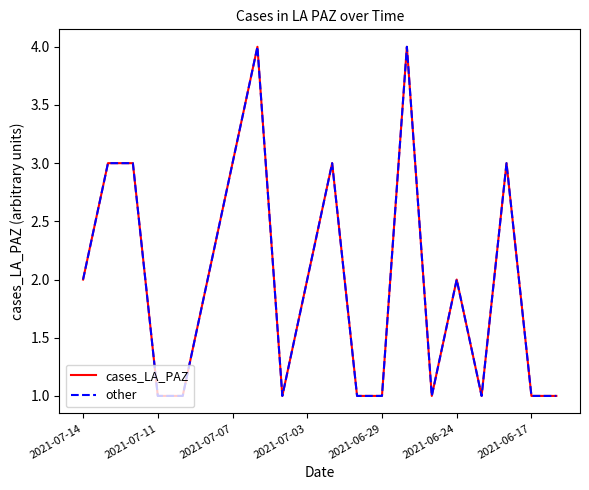

Does the chart have visible grid lines?

No